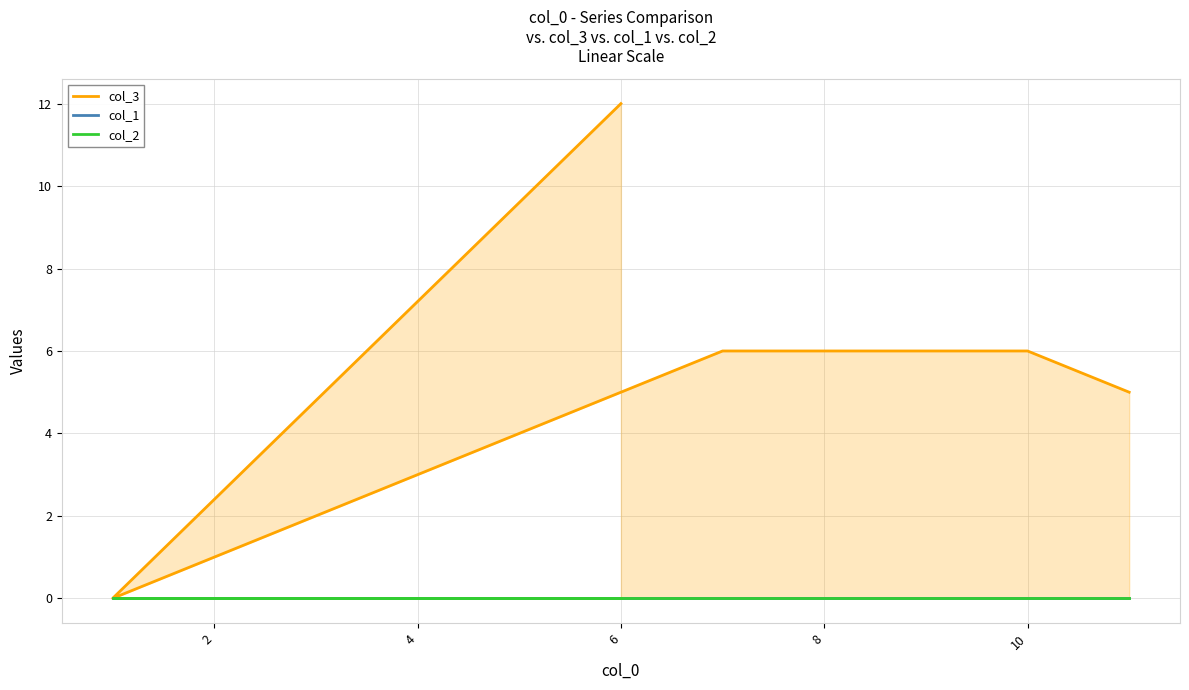

Which series has the largest total across all categories?

col_3